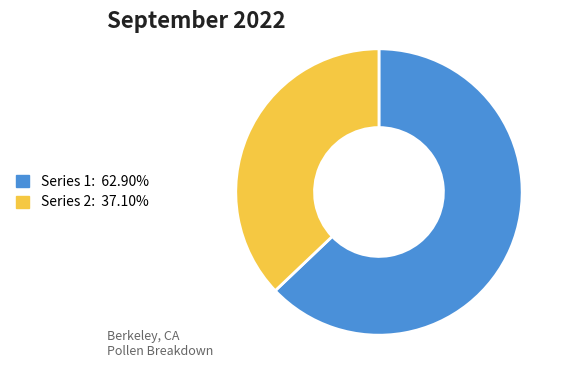

How many slices are in this pie chart?

2